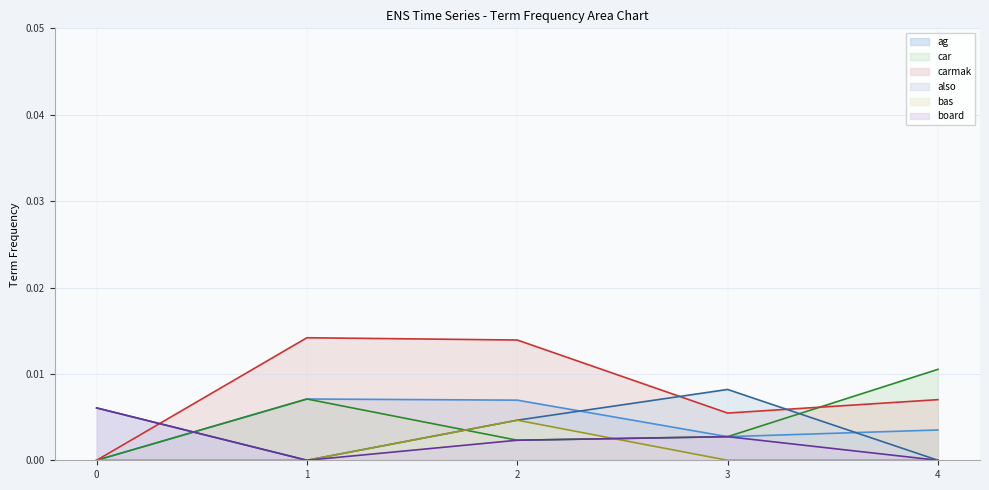

How many data points does each series have?

5